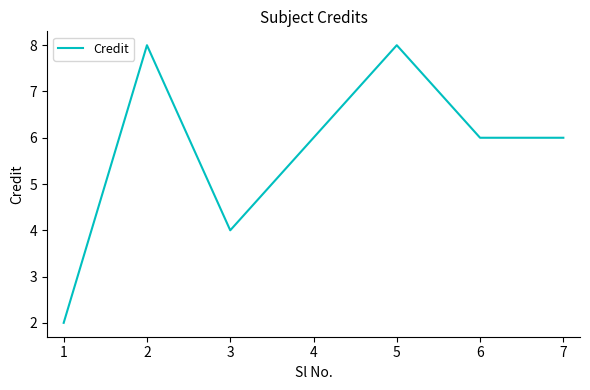

What is the greatest value displayed?

8